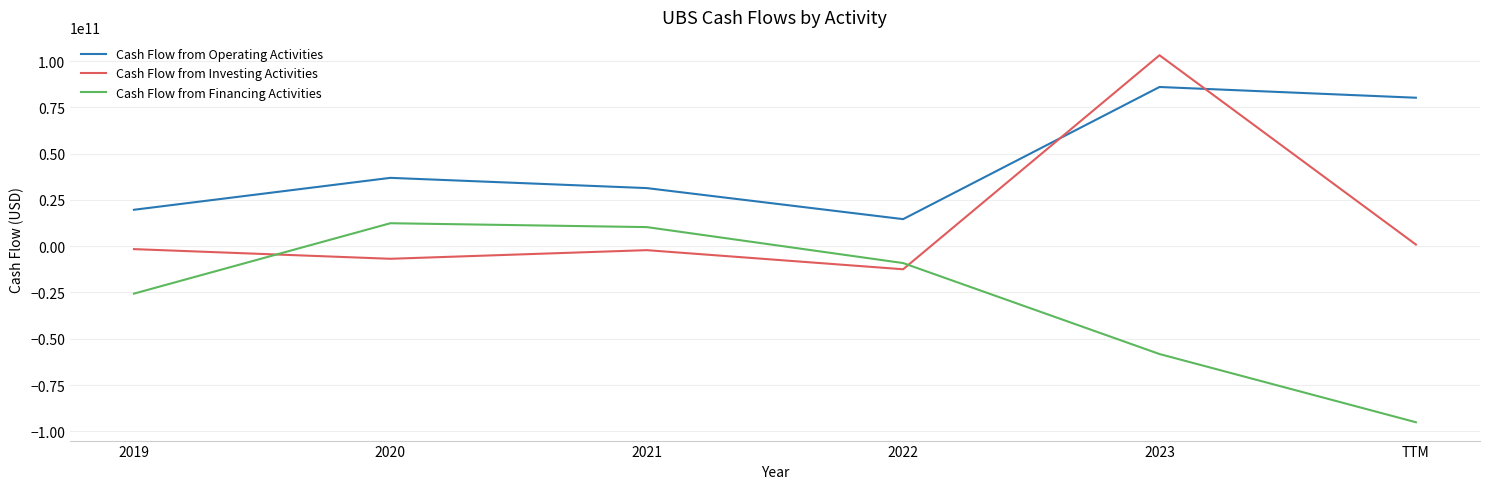

Between which two adjacent categories do Cash Flow from Investing Activities and Cash Flow from Operating Activities first intersect?

2022 and 2023